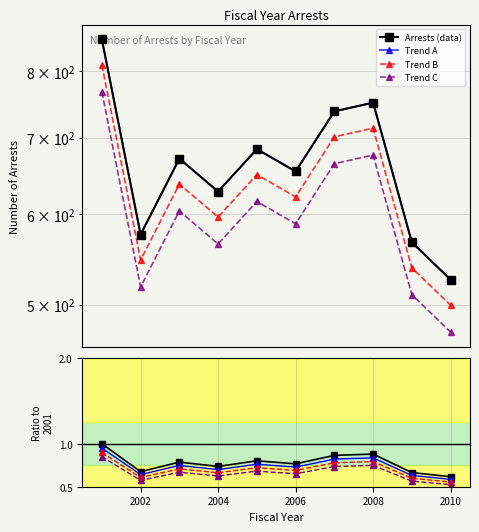

Where is Trend C nearest to the value 0?

2010